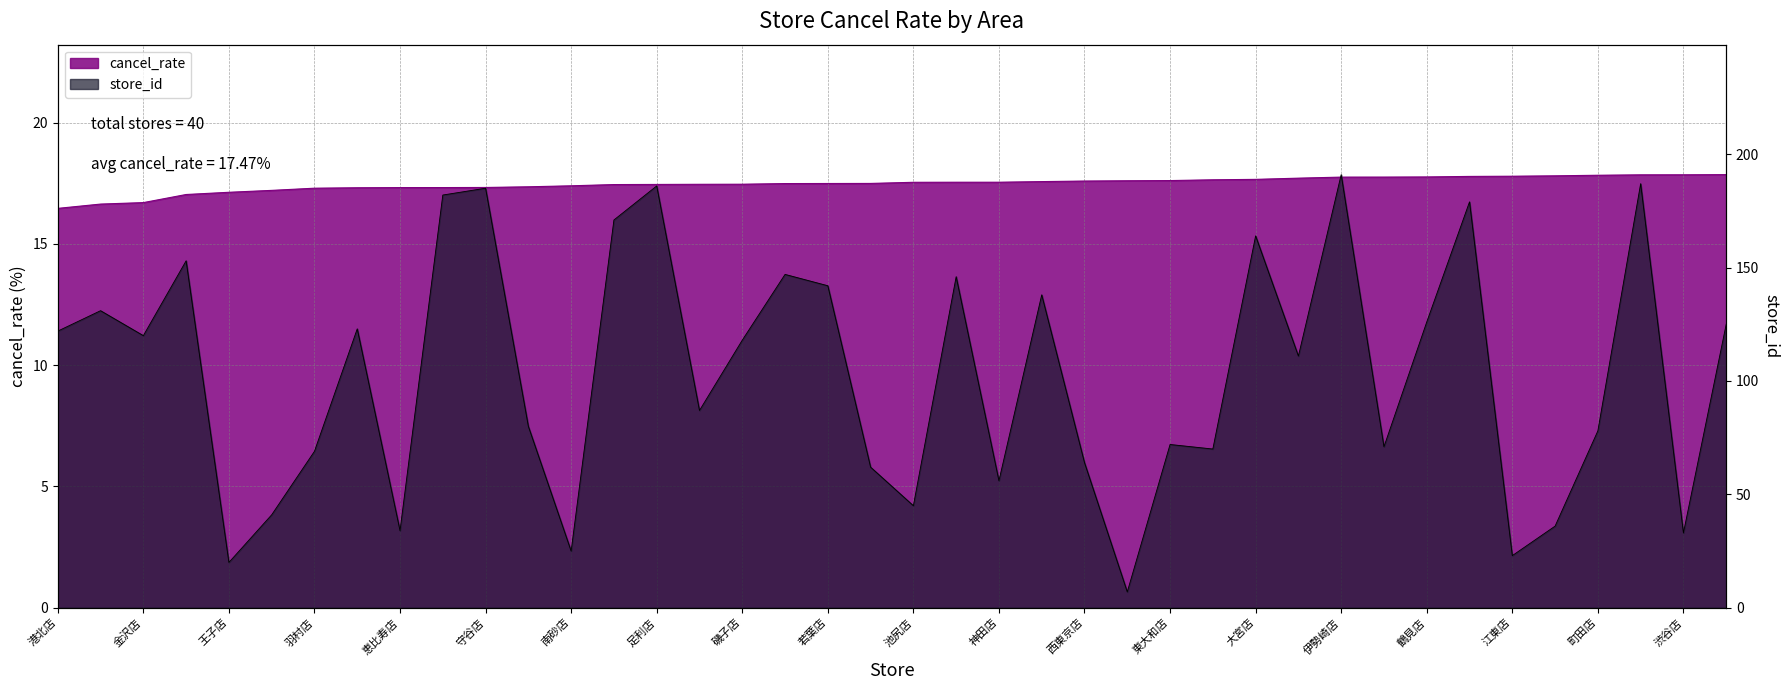

True or false: store_id has a value of 80.0 at 赤坂店.

True